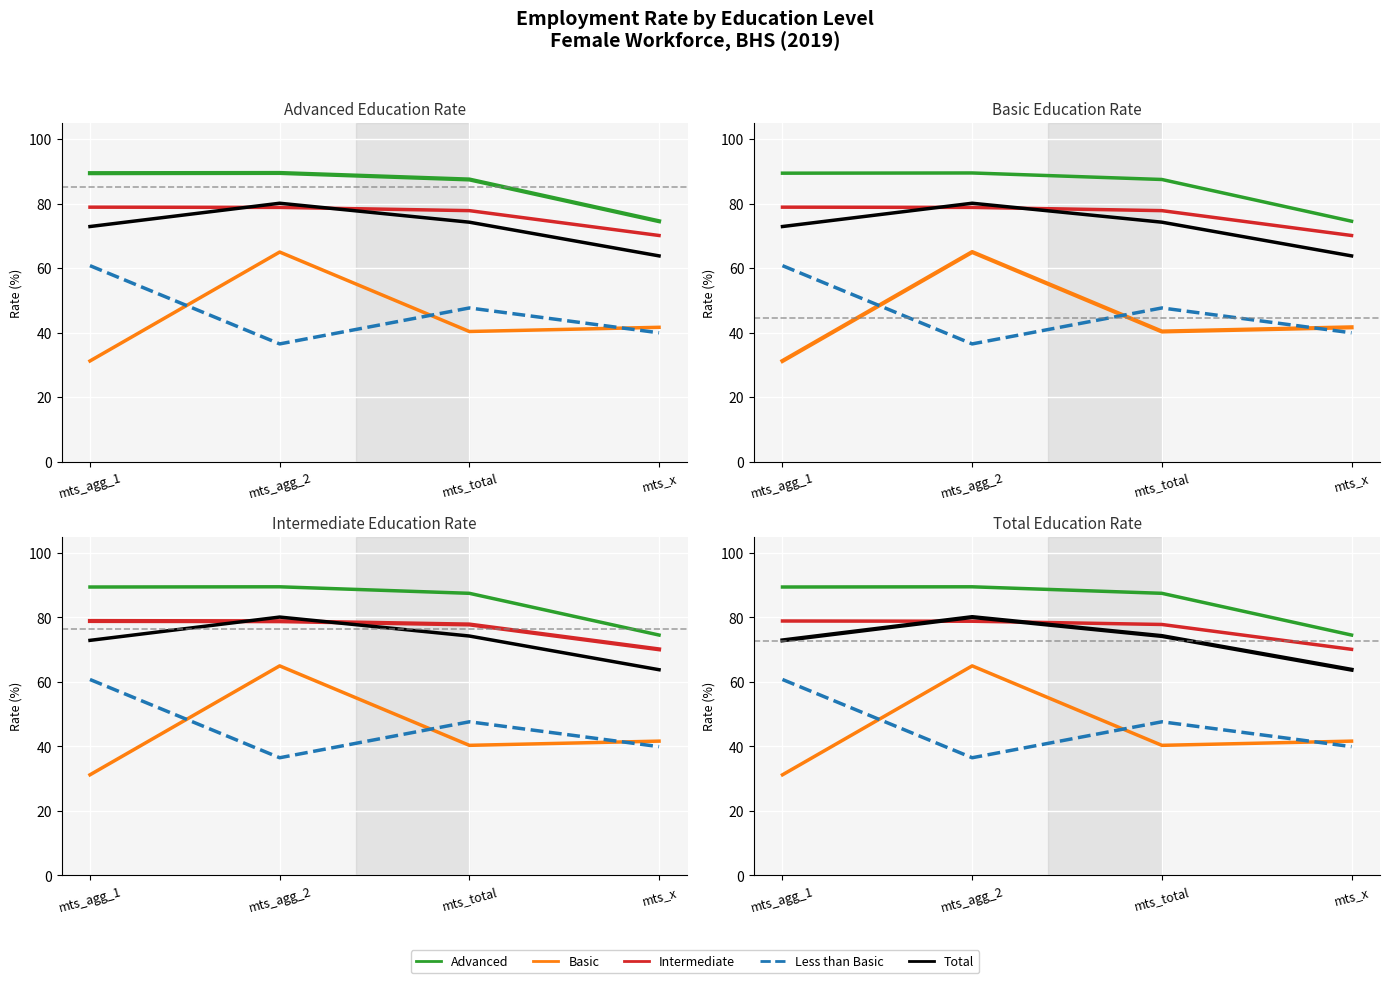

Which category has the highest value across all series?

mts_agg_2